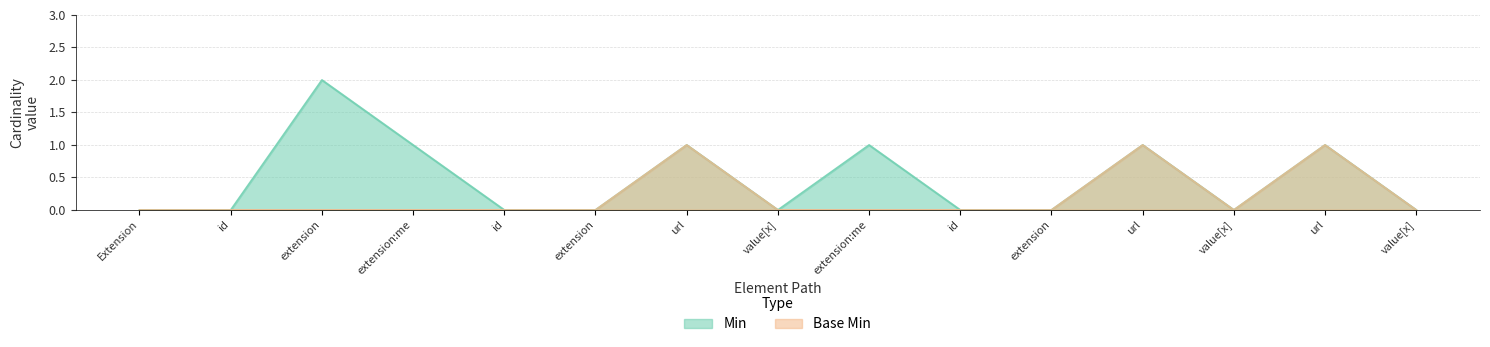

What is the label of the 15th point from the right?

Extension